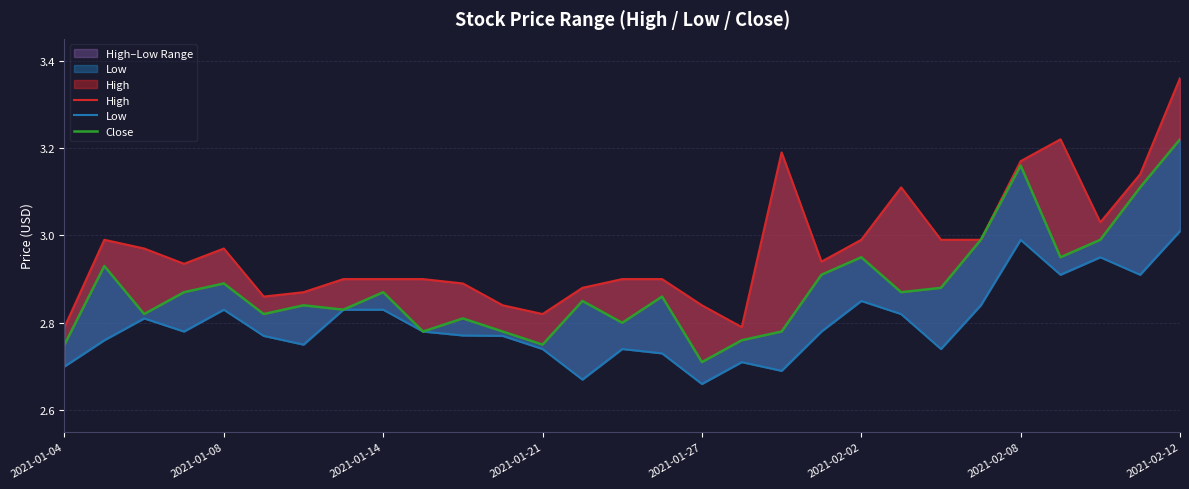

In Low, how many points are lower than both neighbors (excluding endpoints)?

8